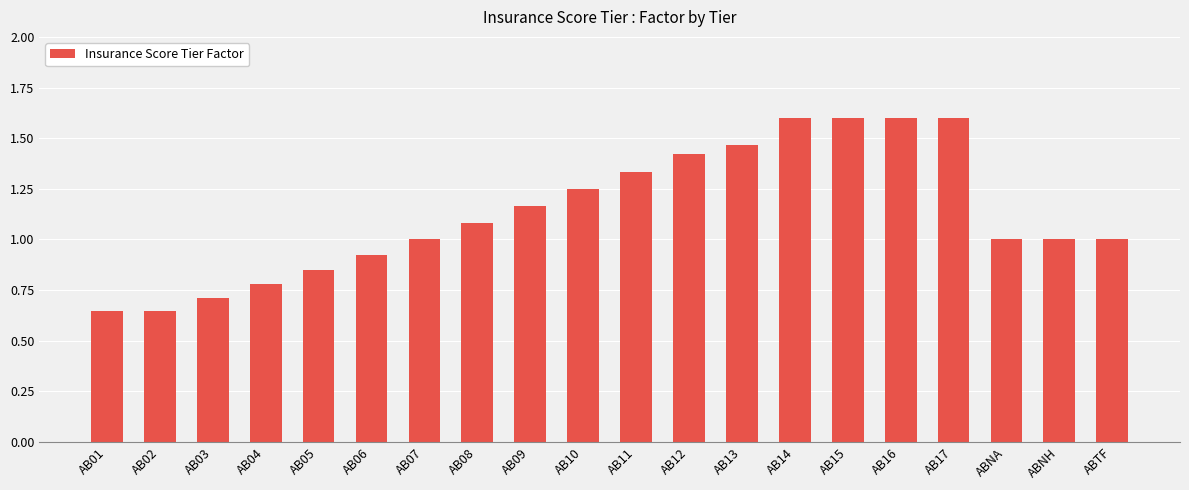

What is the difference between the maximum and minimum values?

1.0